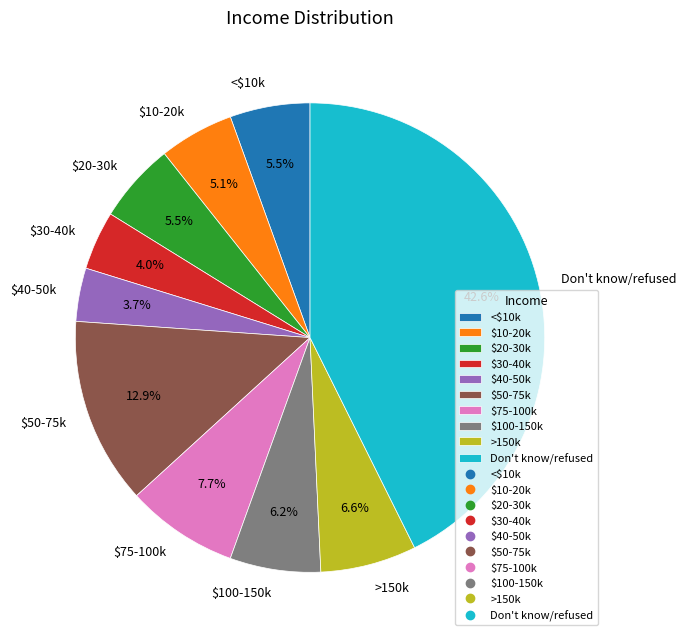

Count the number of slices in the pie.

10